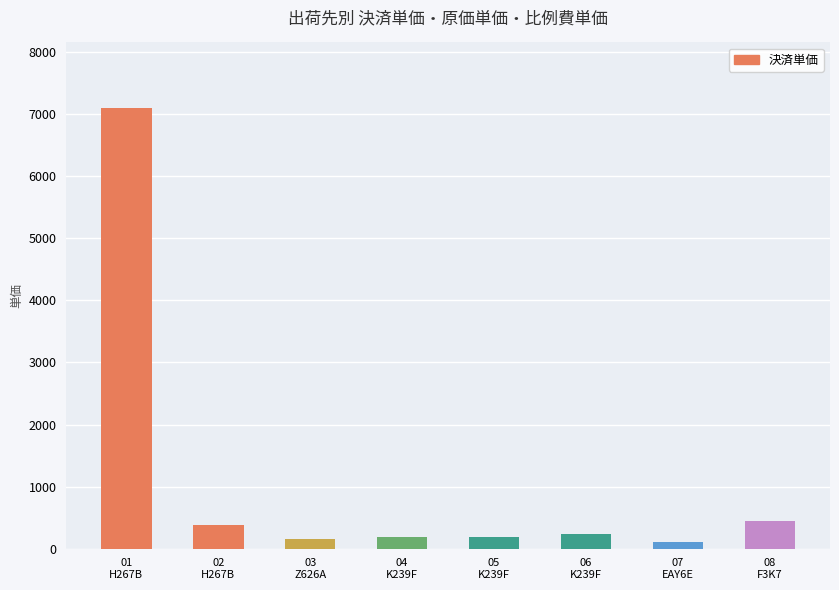

What is the greatest value displayed?

7090.0